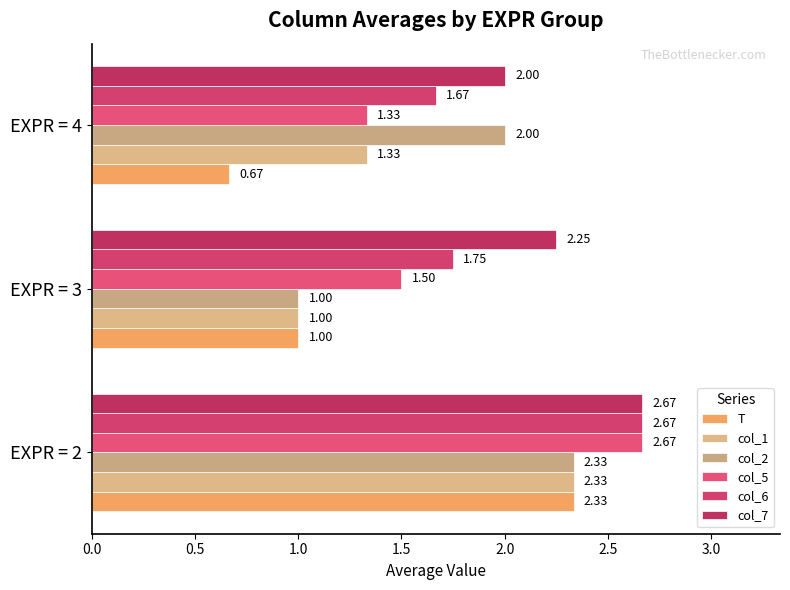

Count the number of categories in the chart.

3